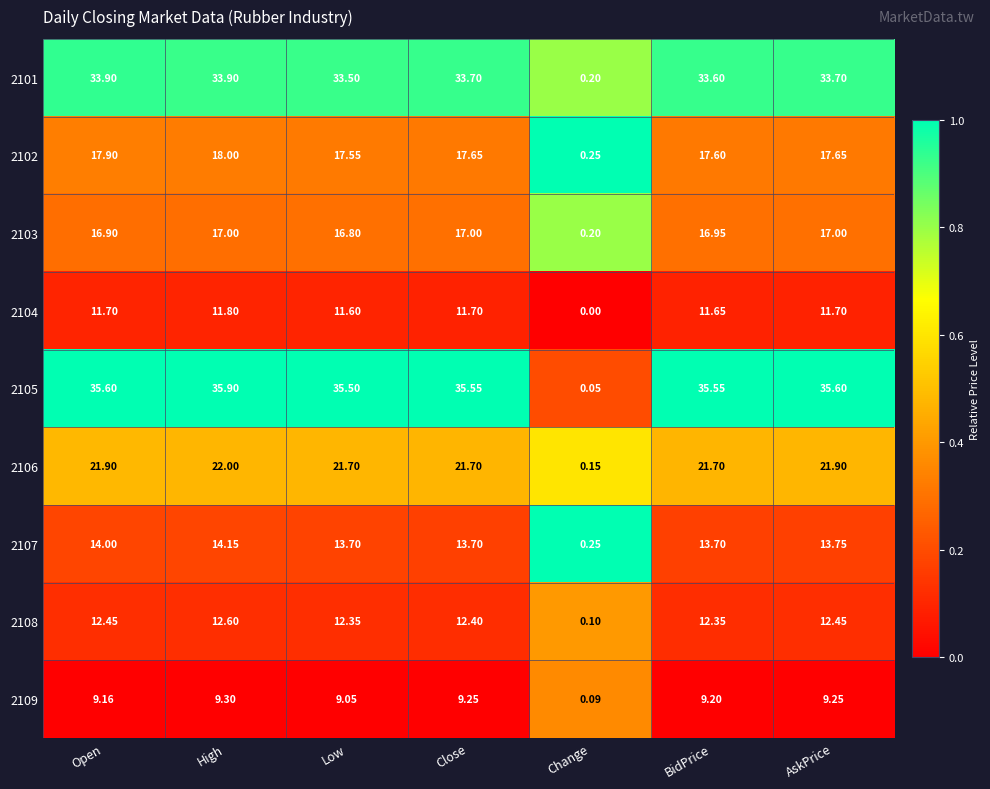

At which category is the sum across all series the highest?

High